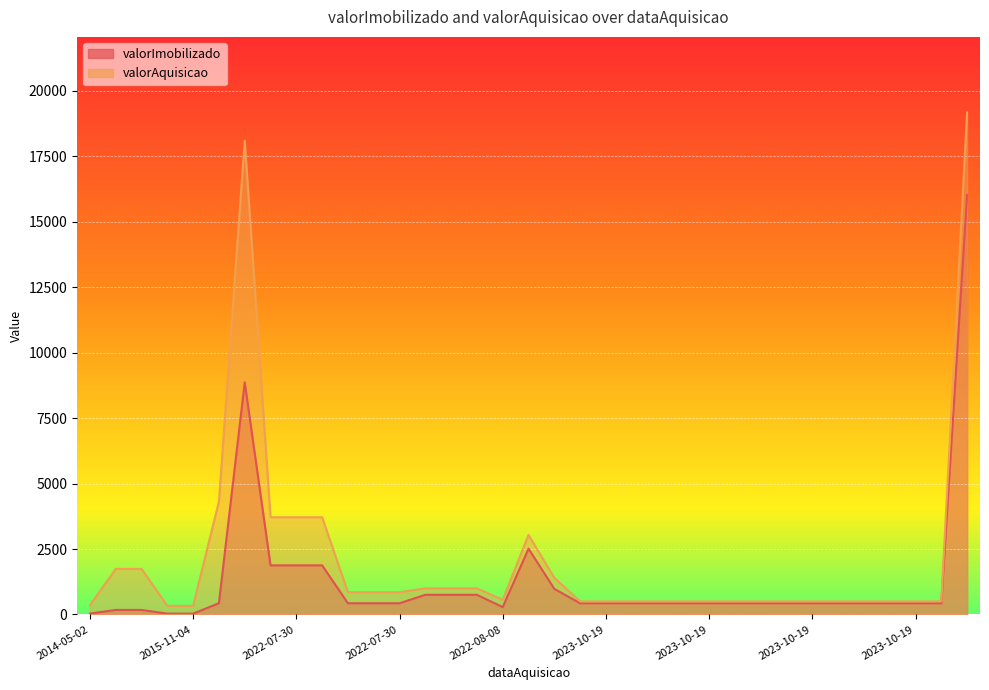

Between 2023-10-19 and 2022-07-30, which is larger?

2022-07-30